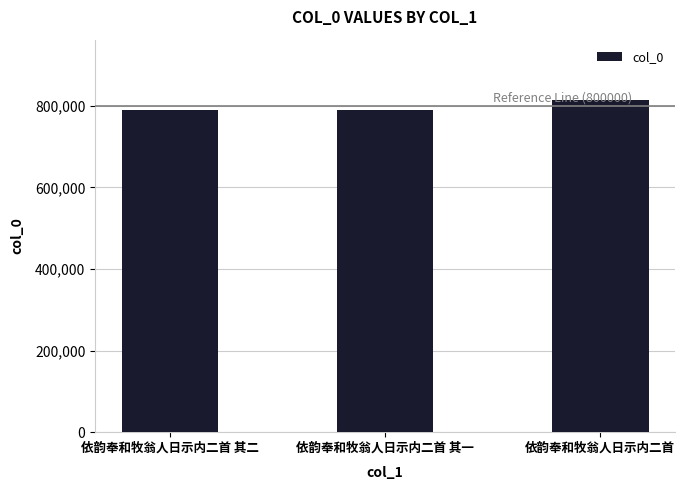

Where is the data nearest to the value 802068?

依韵奉和牧翁人日示内二首 其二